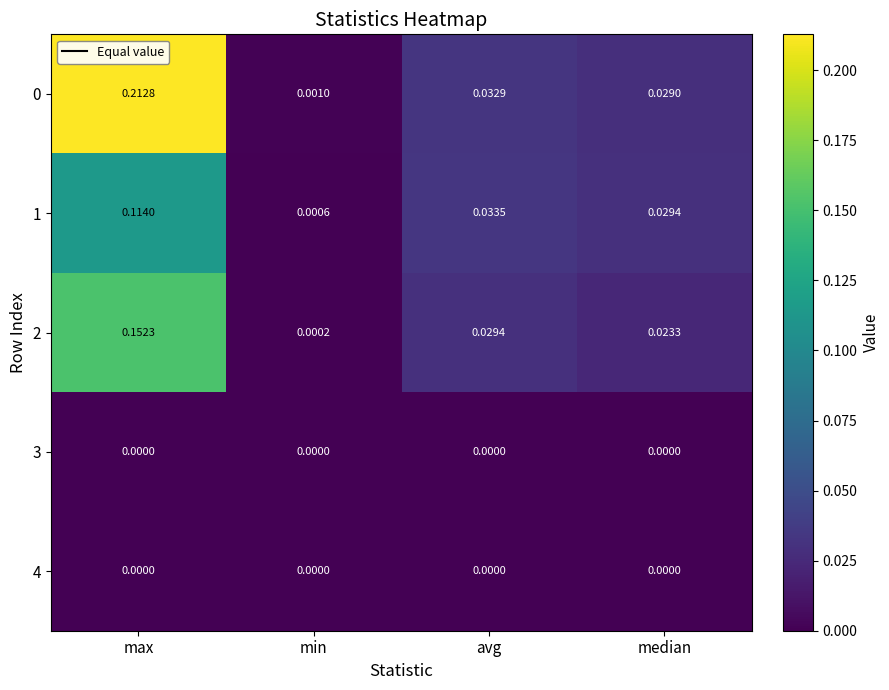

Where is 2 nearest to the value 0?

min